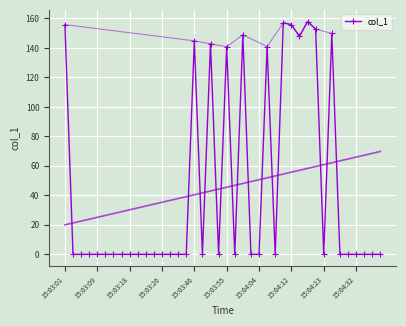

What is the highest value of the col_1 series?

157.9